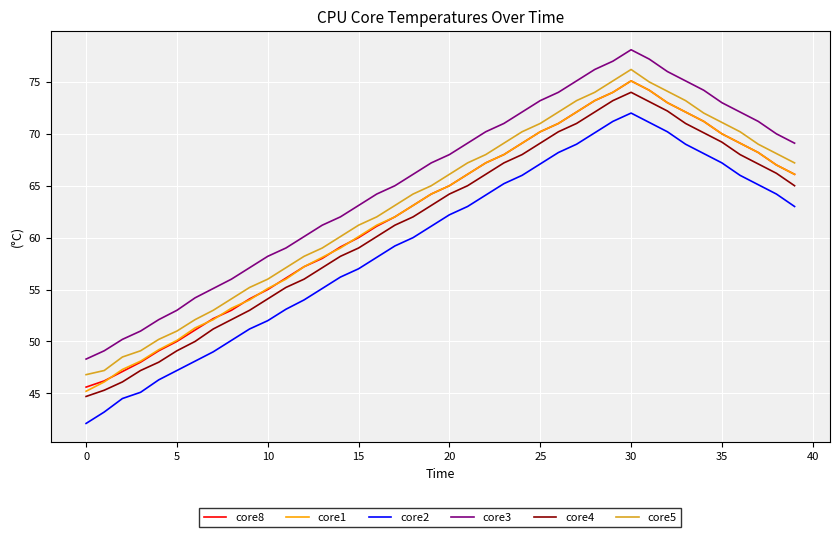

What is the minimum value shown in the chart?

42.1